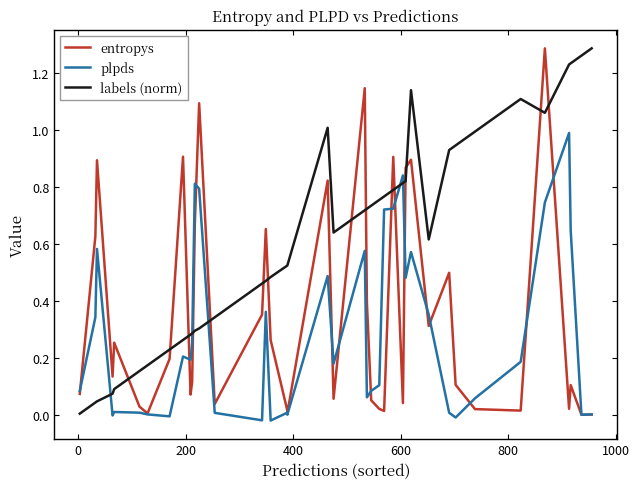

After their last crossing, which series has the higher values: entropys or plpds?

plpds